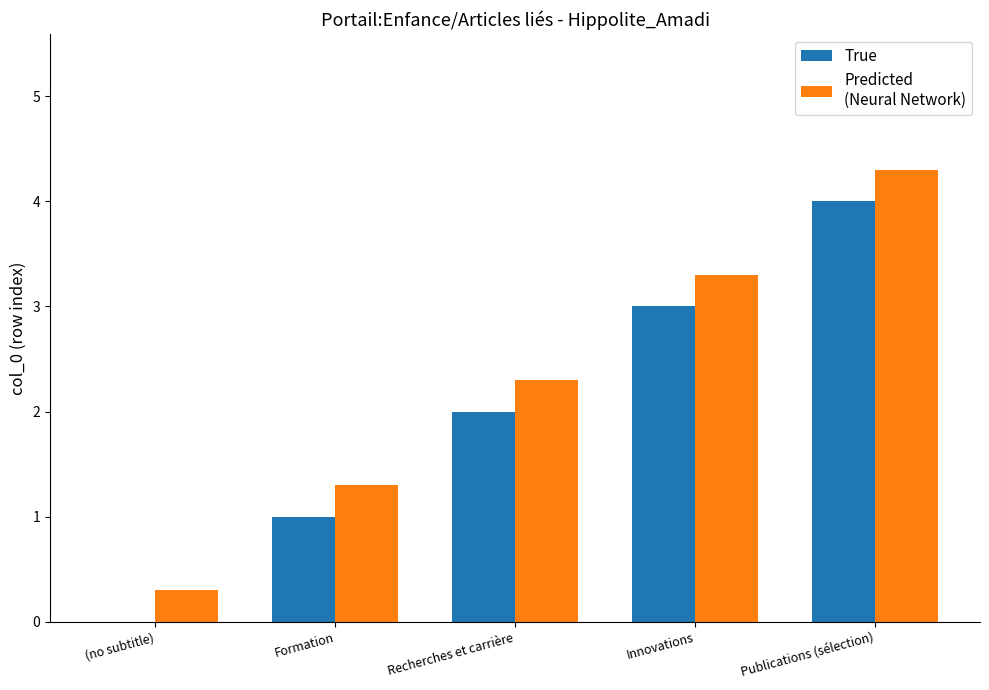

Count the number of categories in the chart.

5